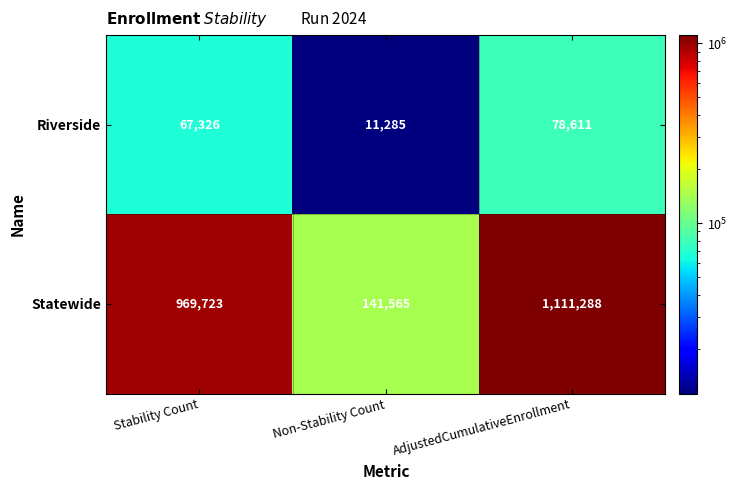

The value of Statewide at Stability Count is 1447656. True or false?

False